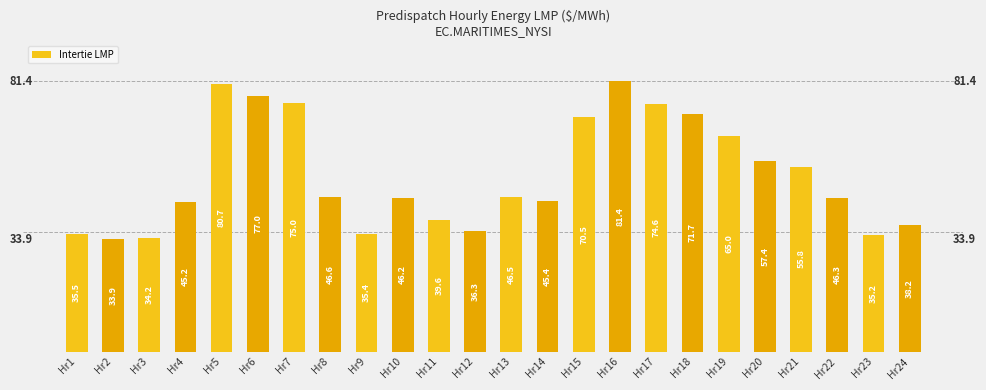

What is the value of the 4th bar from the left?

45.2